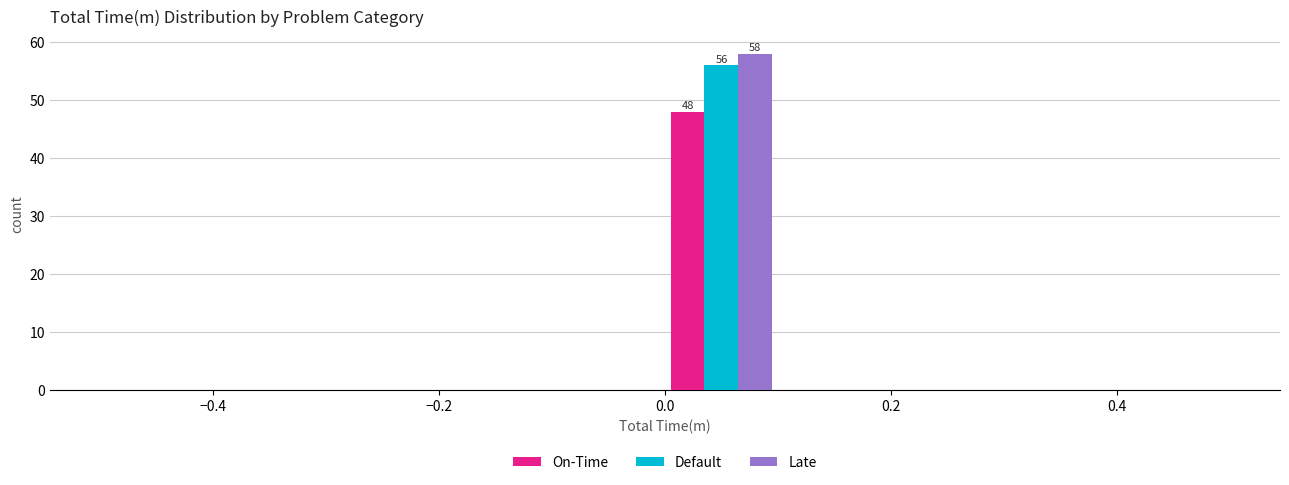

In the On-Time series, which range on the x-axis has the tallest bar?

0.0 to 0.1